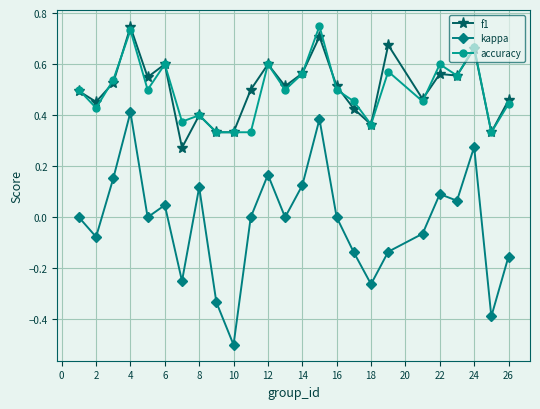

Which series has the widest spread of values?

kappa